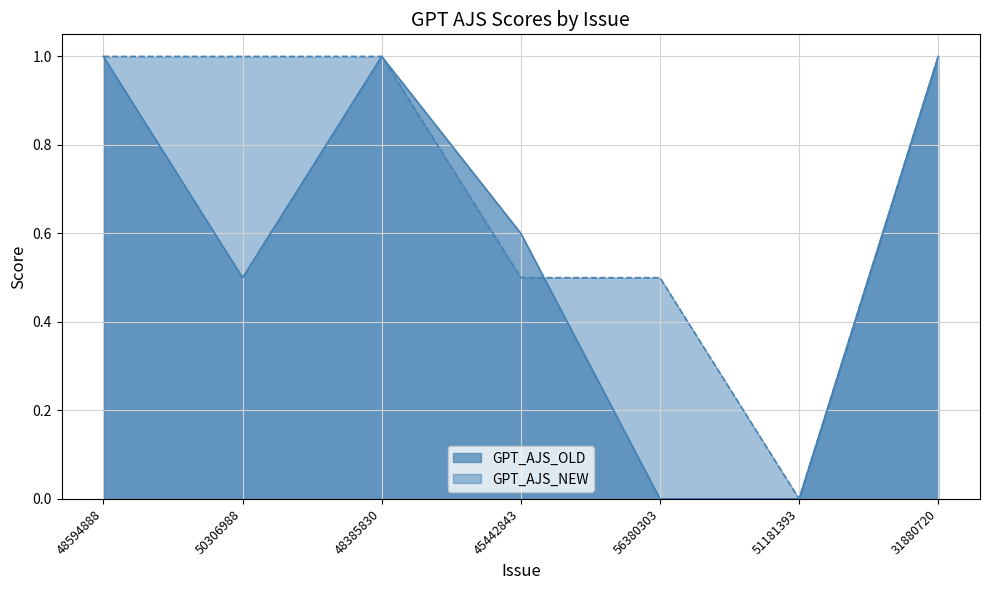

Is the value of GPT_AJS_NEW at 56380303 greater than the value of GPT_AJS_OLD at 48385830?

No